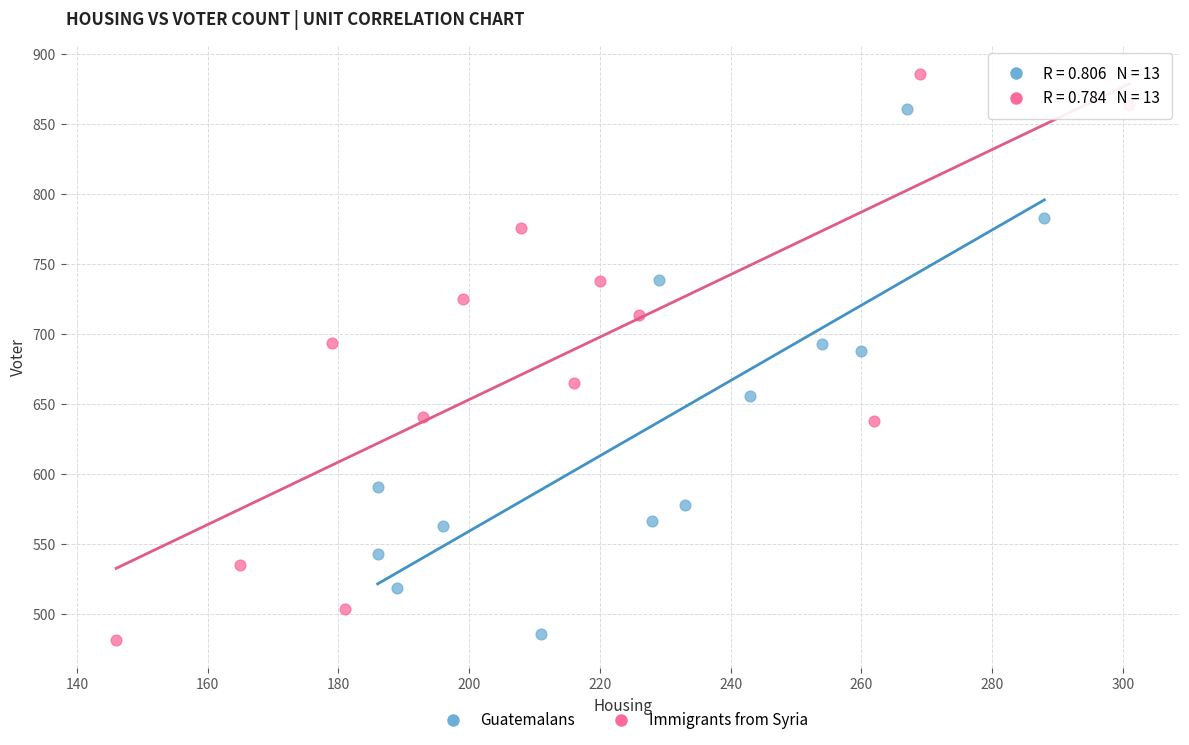

Which series has the widest spread of Y values?

Immigrants from Syria